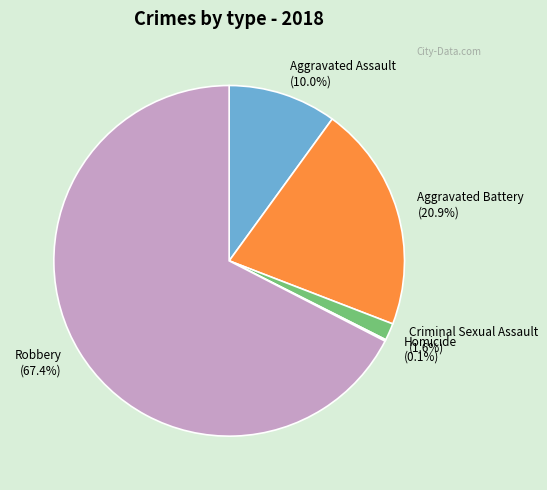

The Robbery slice represents 67% of the pie. True or false?

True